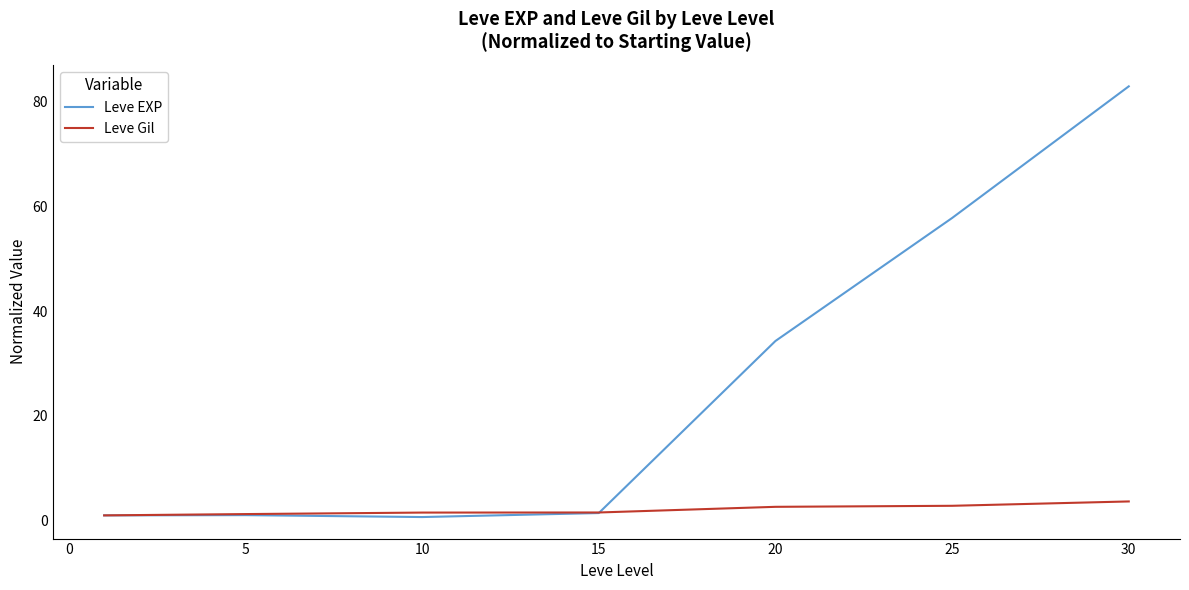

Which series has the largest total across all categories?

Leve EXP